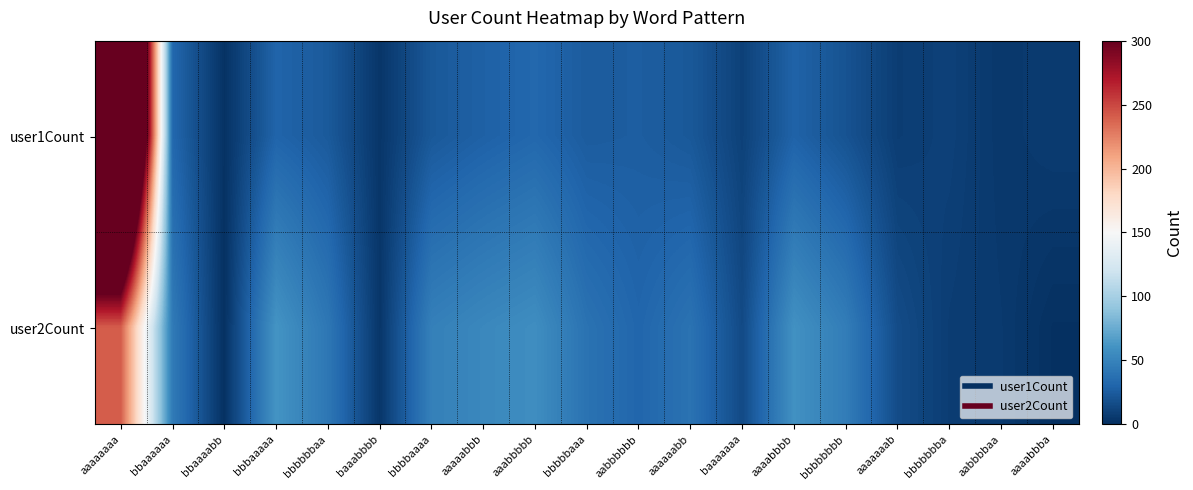

List the series in order of their overall mean, lowest first.

user2Count, user1Count